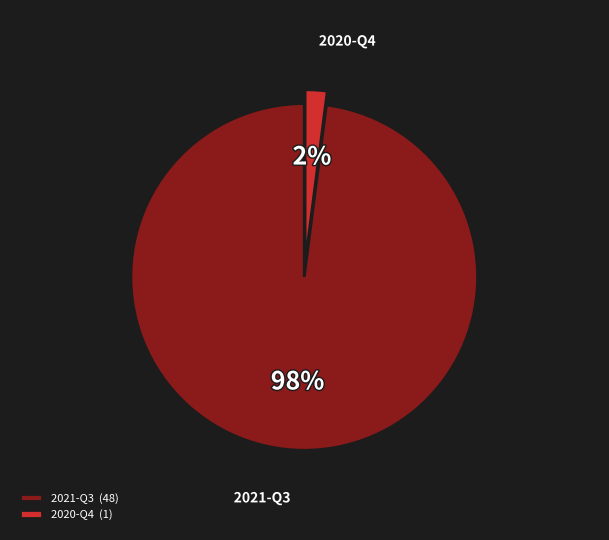

To the nearest percent, what is the difference between the largest and smallest slice percentages?

96%